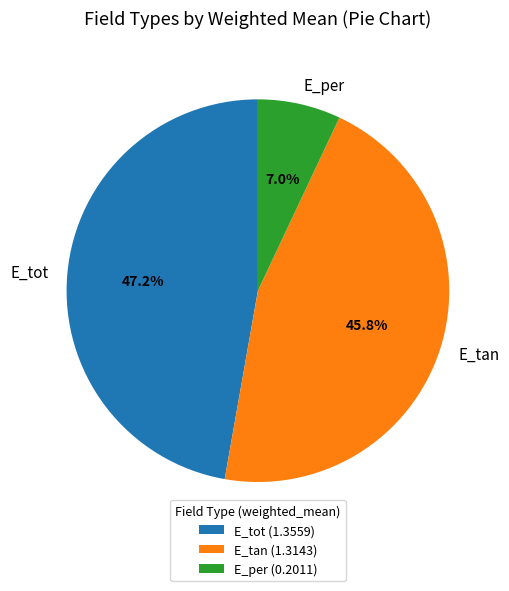

To the nearest percent, what is the average slice percentage?

33%